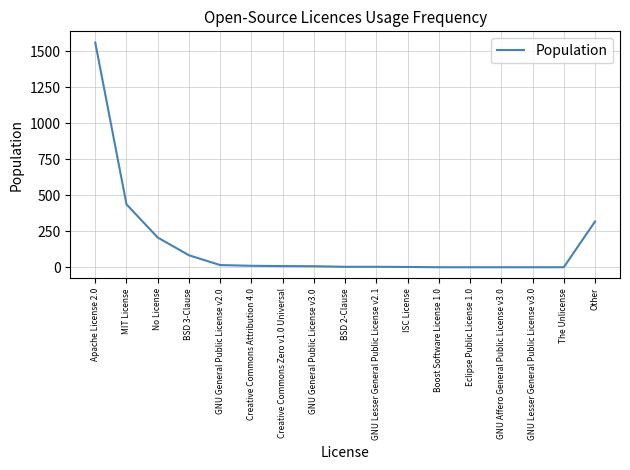

What is the sum of the values at Creative Commons Zero v1.0 Universal and GNU Affero General Public License v3.0?

10